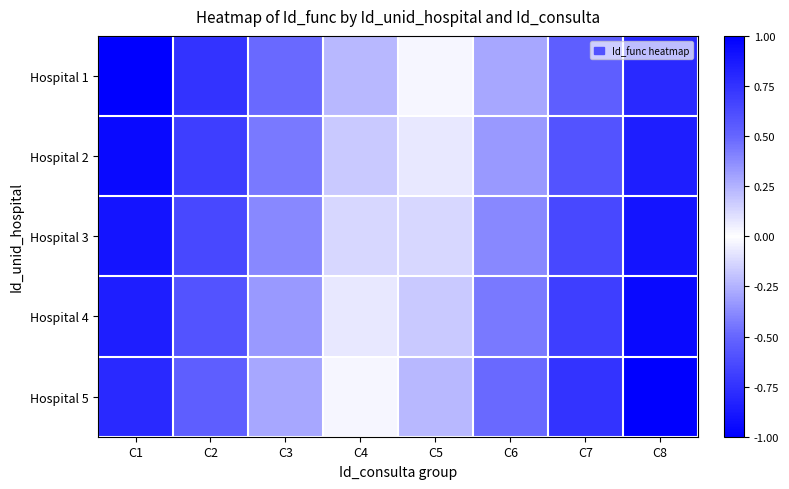

What is the total value across all series at C2?

-3.2